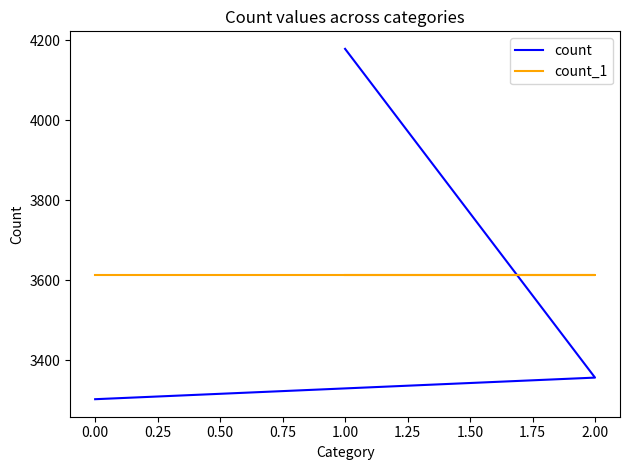

The value of count_1 at 2.00 is 4814. True or false?

False